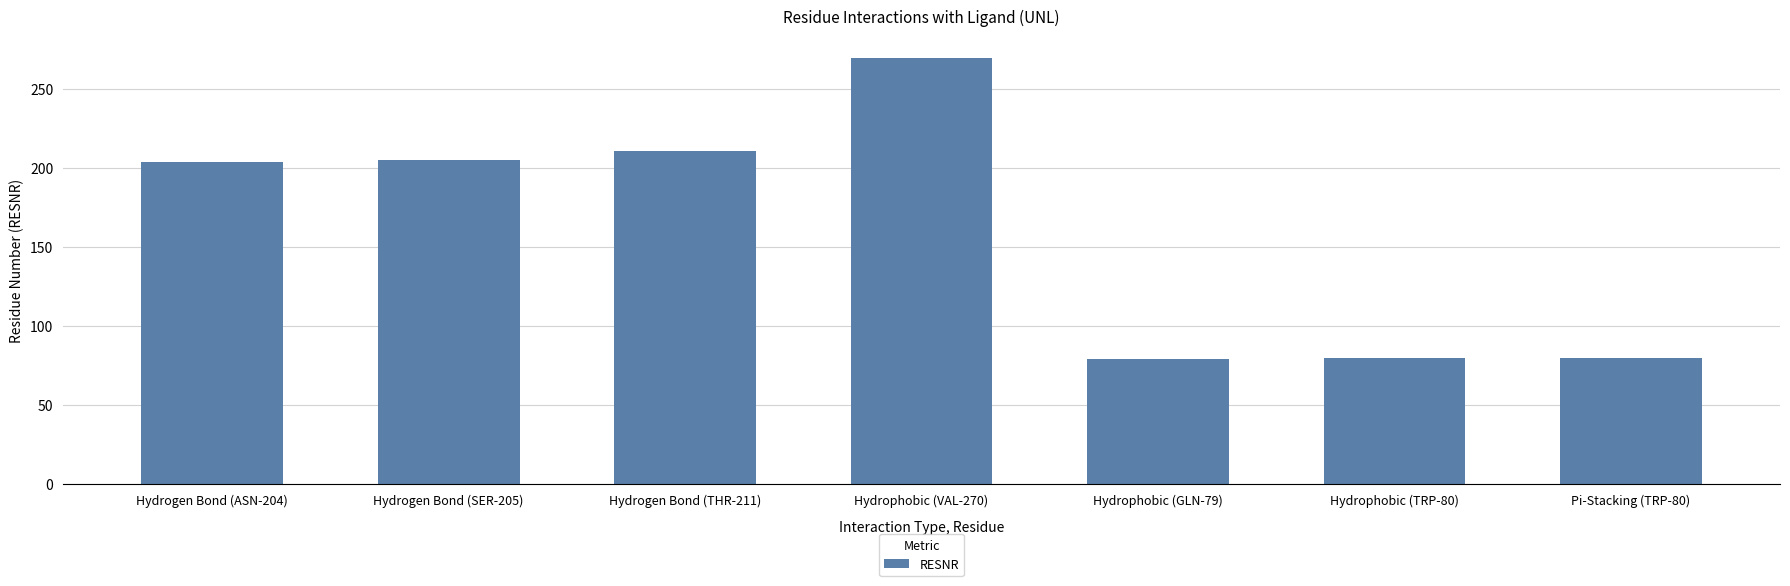

At which category does the chart reach its peak across all series?

Hydrophobic (VAL-270)